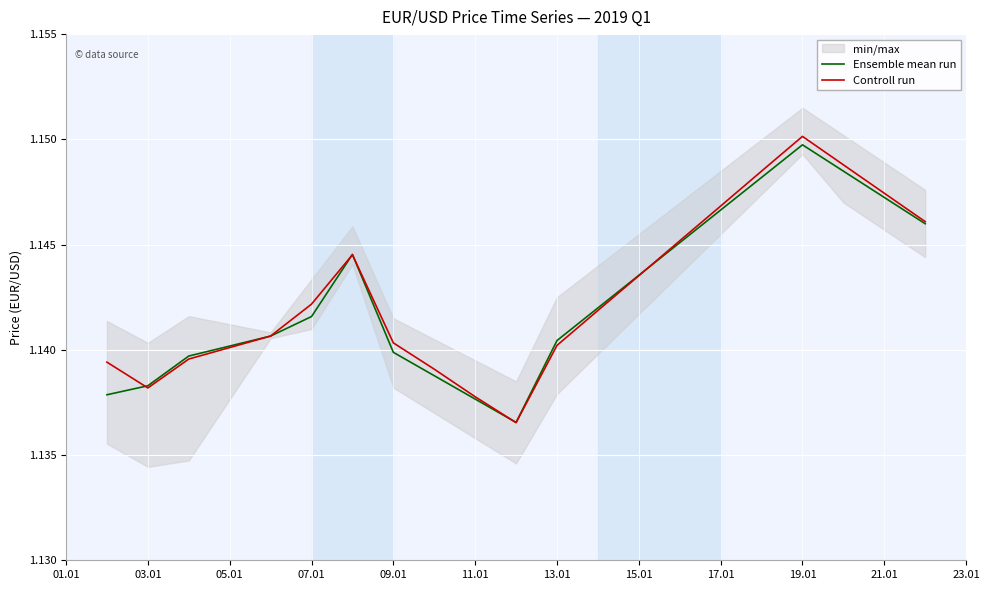

Which series has the largest total across all categories?

Controll run